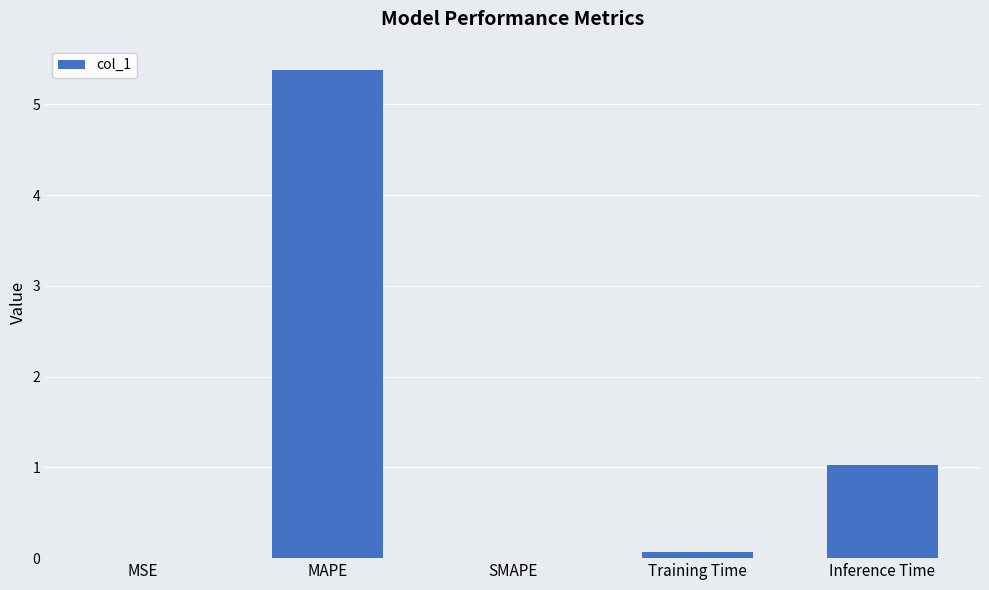

Read the value at Training Time.

0.1